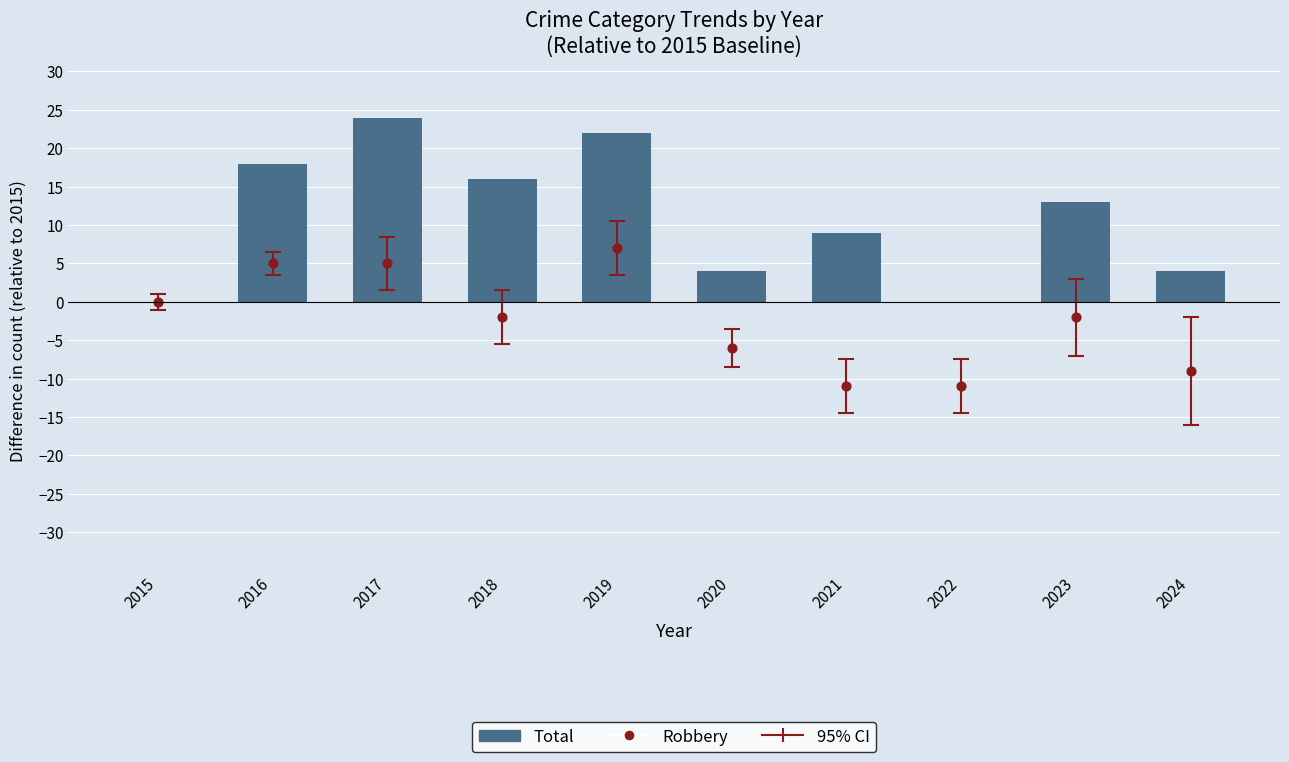

At which category is the sum across all series the highest?

2017